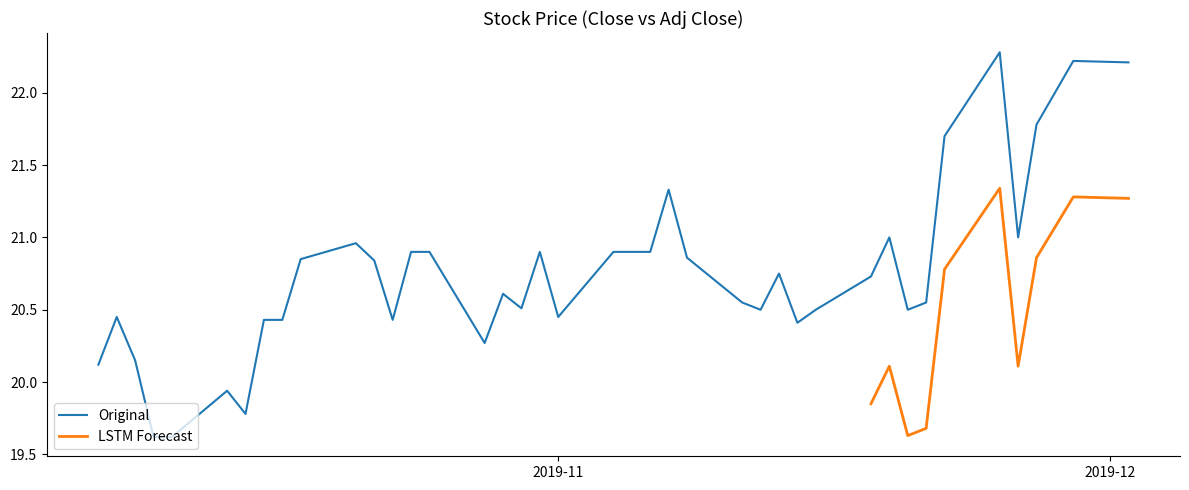

What is the sum of the values at 2019-11-06 and 2019-11-04?

41.8